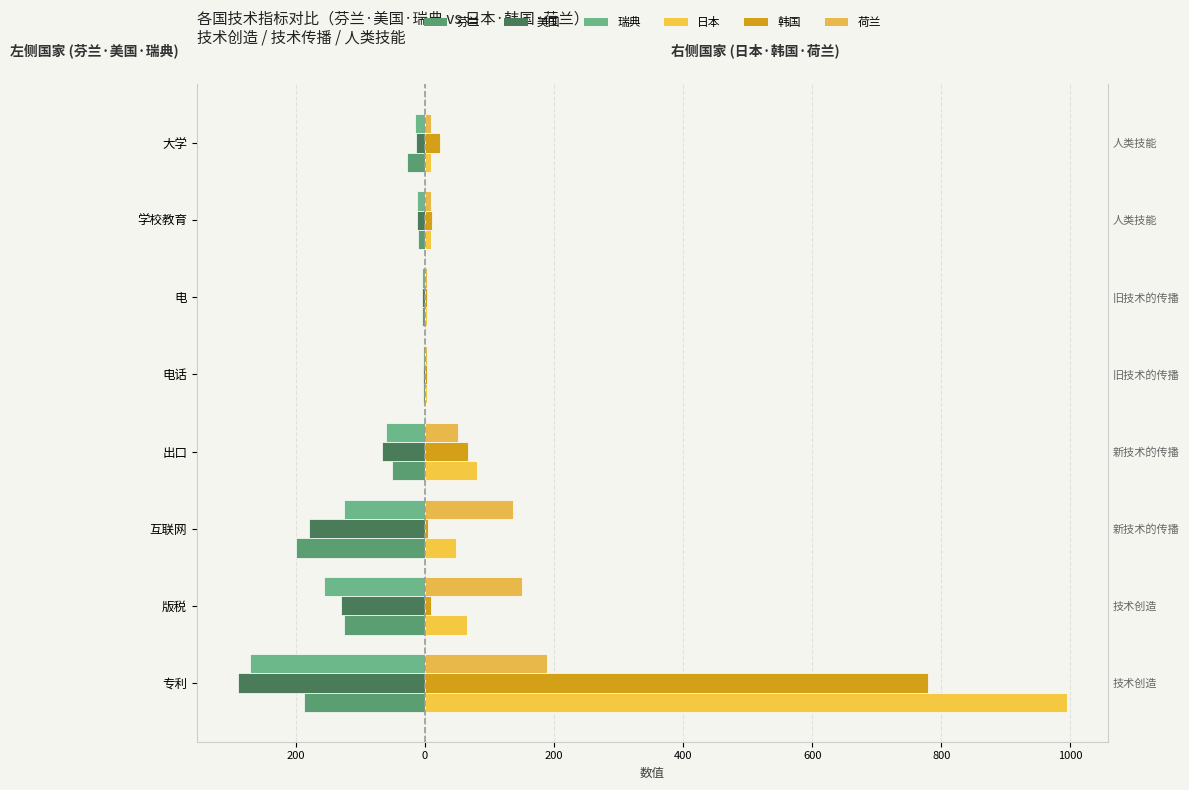

What is the difference between the maximum and minimum values in the 瑞典 series?

267.9